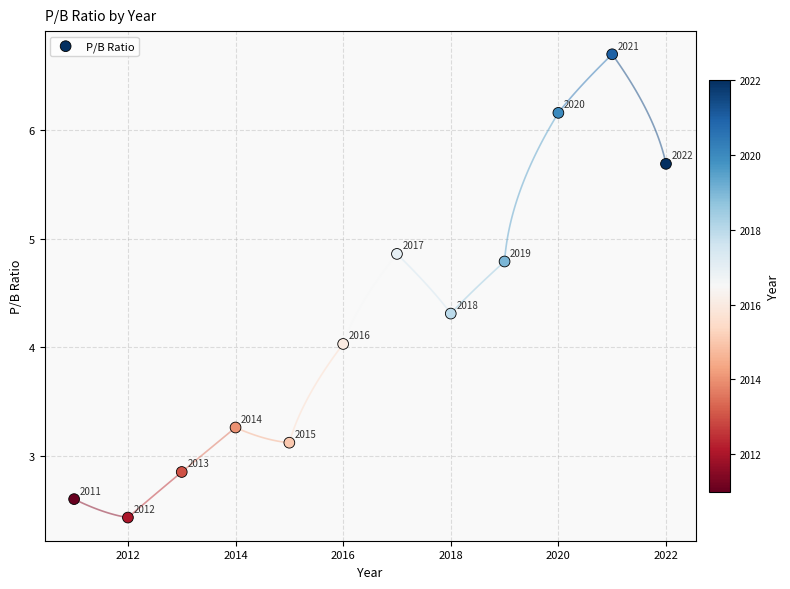

What is the average X value?

2016.5